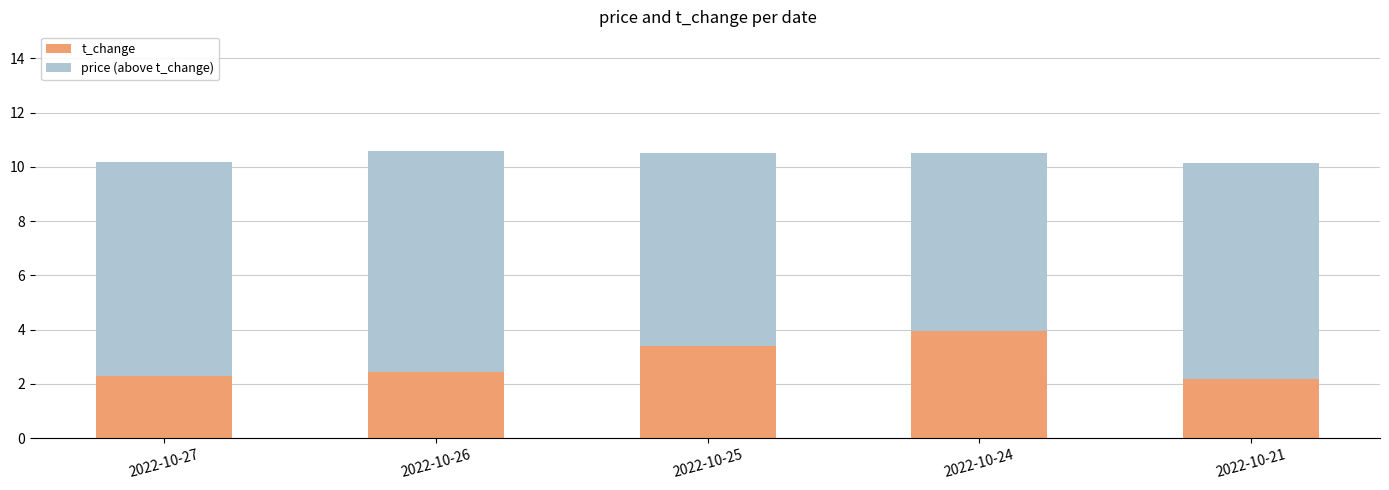

Count the t_change values in the range 2 to 3.

3